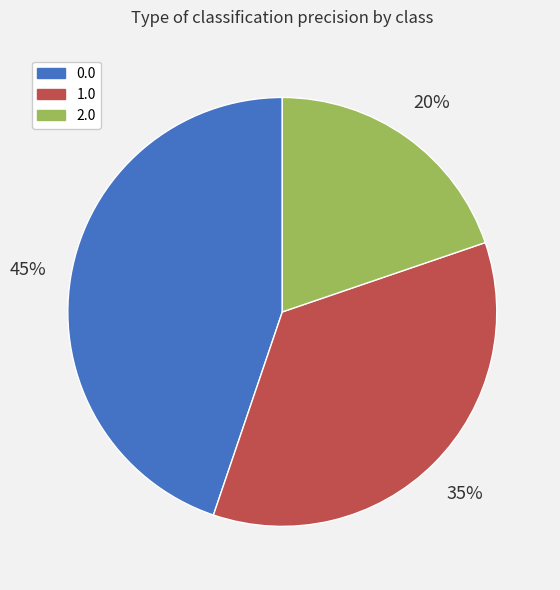

How many segments does this pie chart have?

3